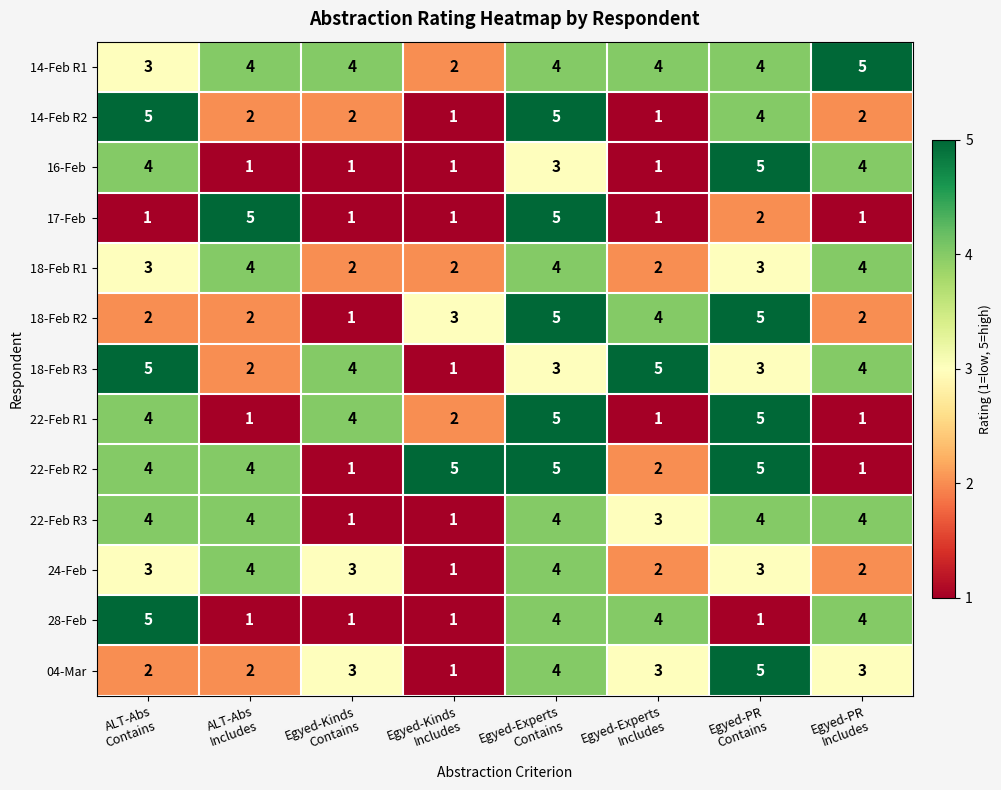

What is the greatest value displayed?

5